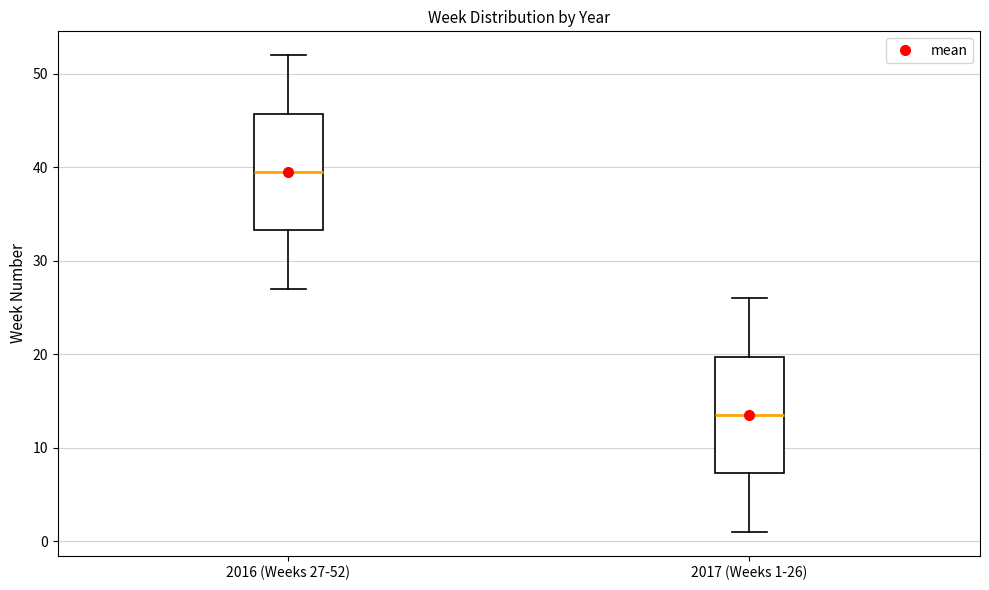

Where is the lower edge of the box for 2017 (Weeks 1-26) on the y-axis? The values are not printed on the chart, so give them approximately, as read against the axis.

7